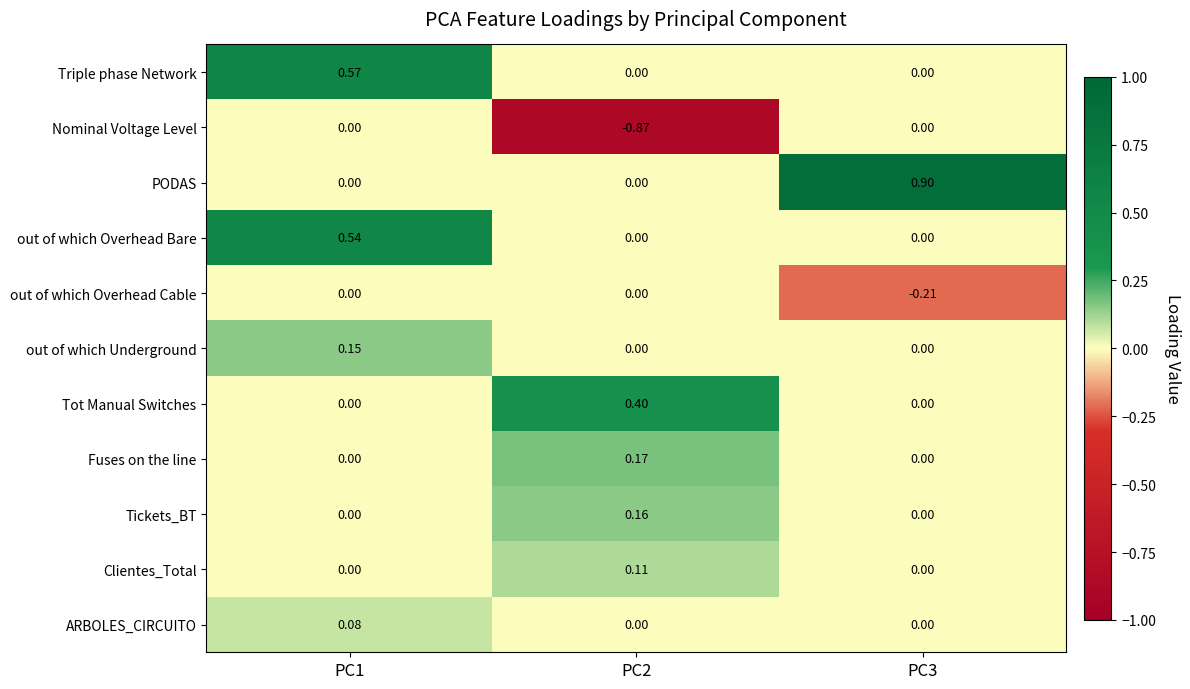

Which series changed the most between PC1 and PC2?

Nominal Voltage Level